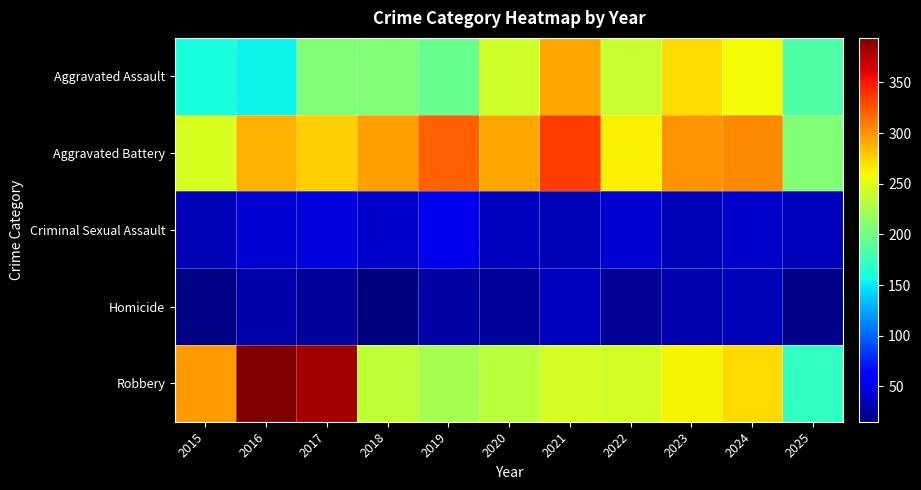

At which category is the sum across all series the highest?

2021